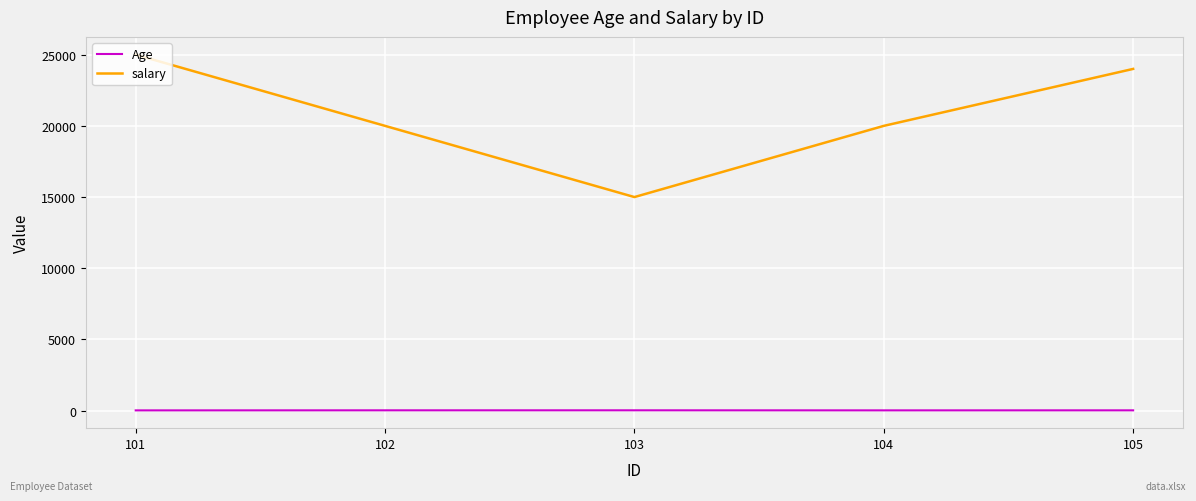

What is the difference between the second highest and second lowest values in the salary series?

4000